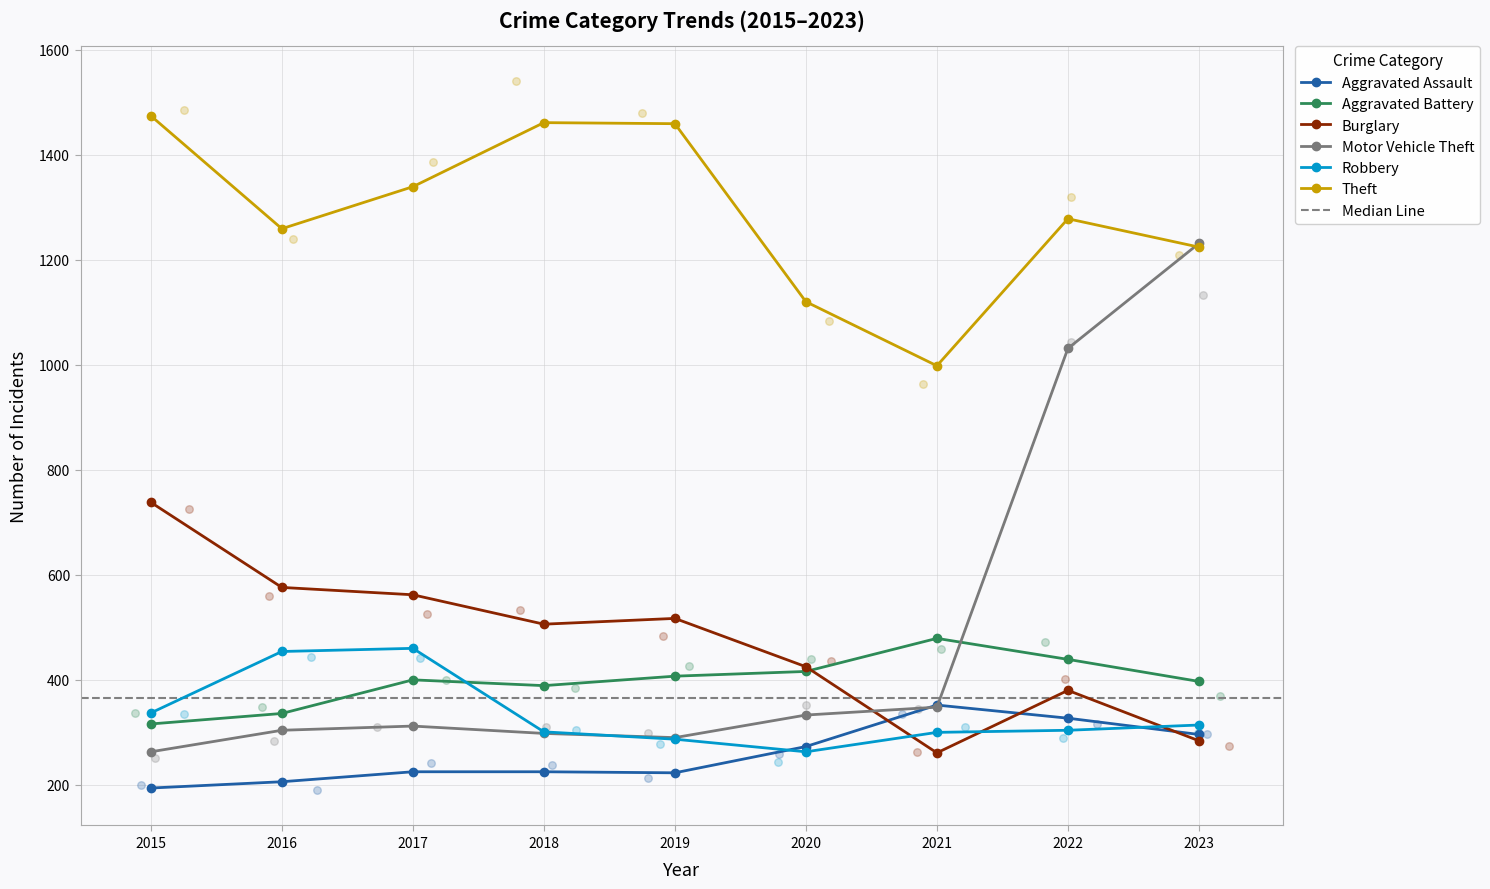

Which series reaches the minimum Y coordinate?

Aggravated Assault